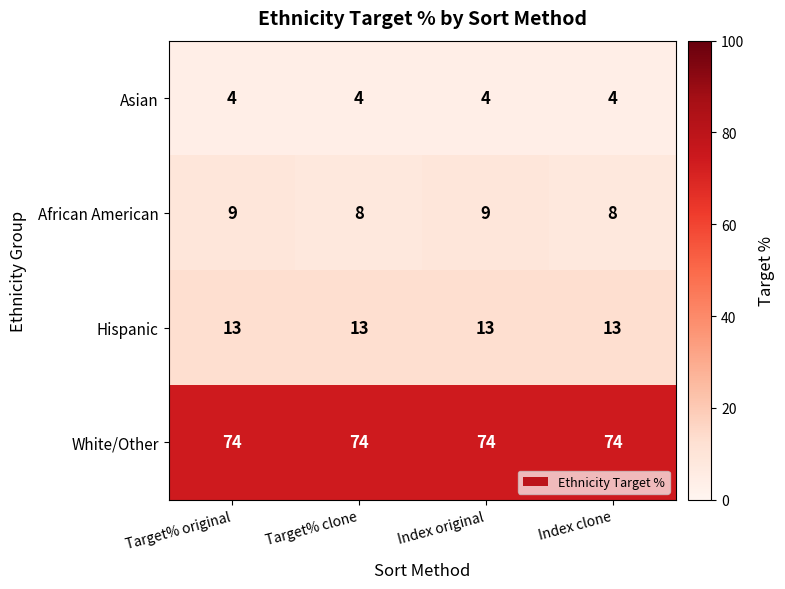

Count the number of data series in this chart.

4